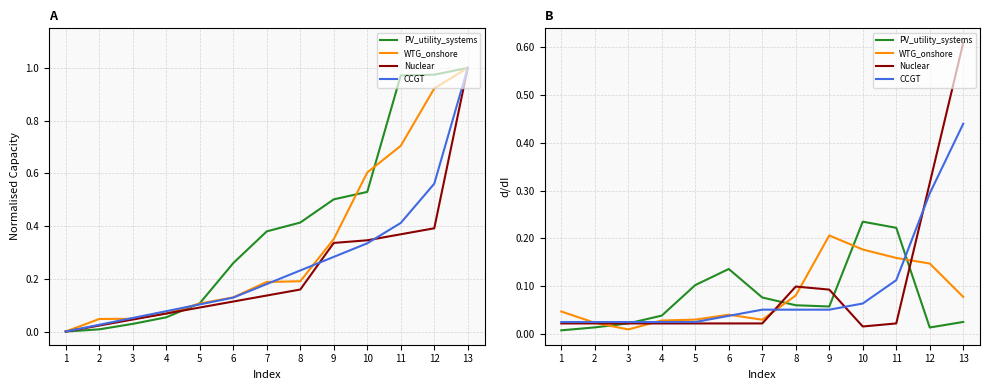

Which series has the largest total across all categories?

Nuclear